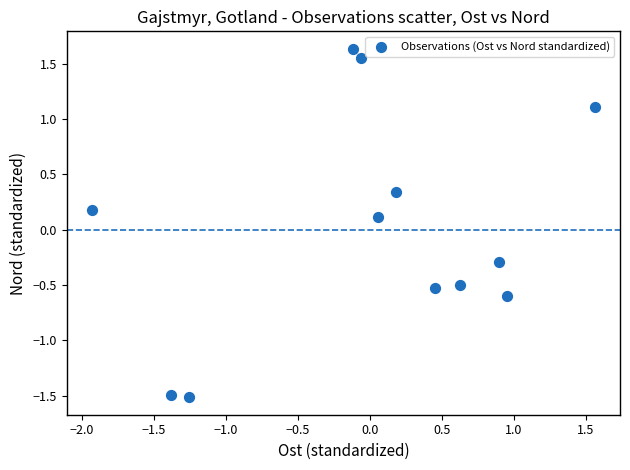

What is the range of X values (max minus min)?

3.5